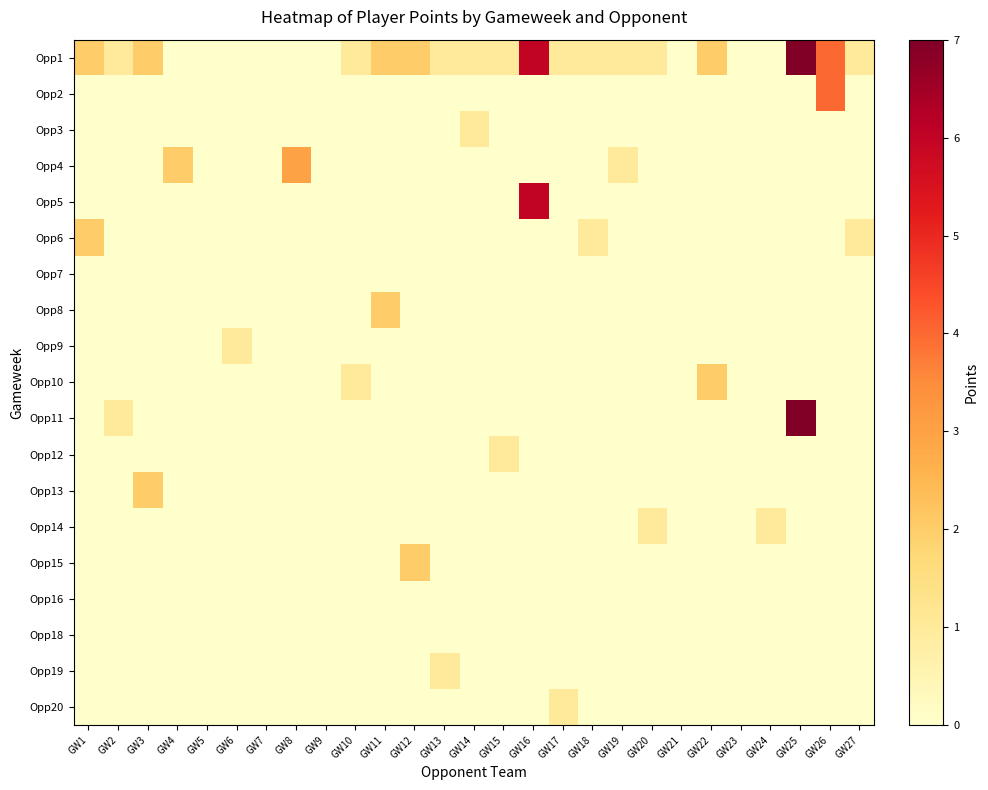

Between GW17 and GW2, which is larger?

GW17